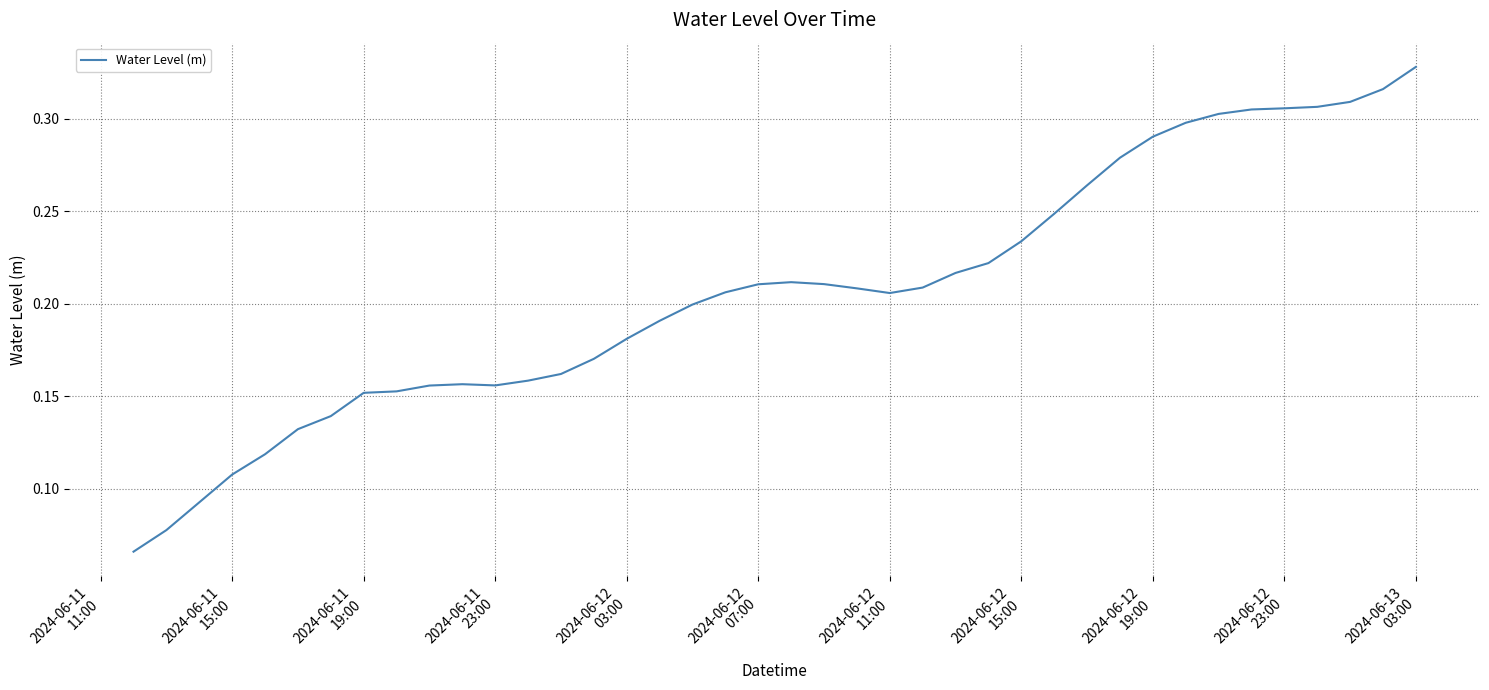

Reading right to left, what are all the values shown in this chart?

0.3	0.3	0.3	0.3	0.3	0.3	0.3	0.3	0.3	0.3	0.3	0.2	0.2	0.2	0.2	0.2	0.2	0.2	0.2	0.2	0.2	0.2	0.2	0.2	0.2	0.2	0.2	0.2	0.2	0.2	0.2	0.2	0.2	0.1	0.1	0.1	0.1	0.1	0.1	0.1